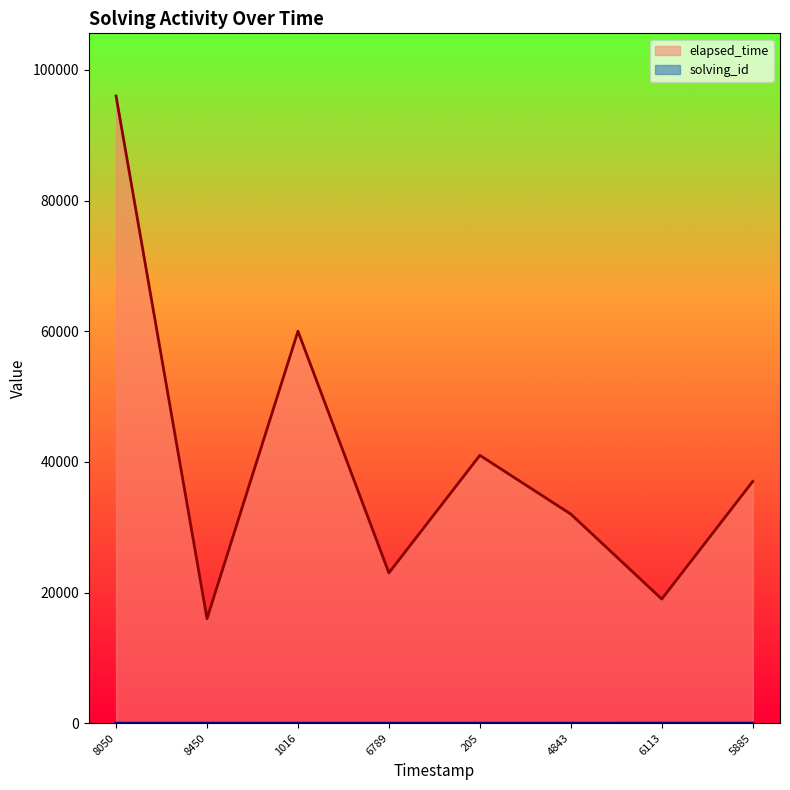

What is the difference between the maximum and minimum values in the elapsed_time series?

80000